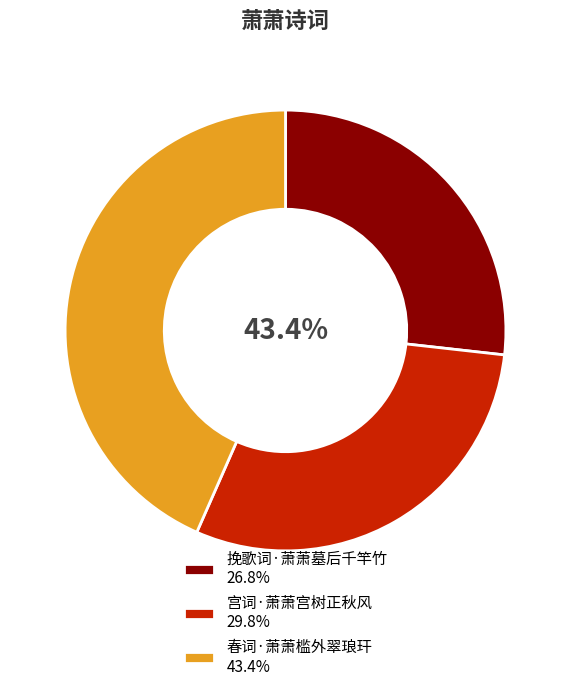

What is the total percentage of 挽歌词·萧萧墓后千竿竹 and 宫词·萧萧宫树正秋风?

56.6%